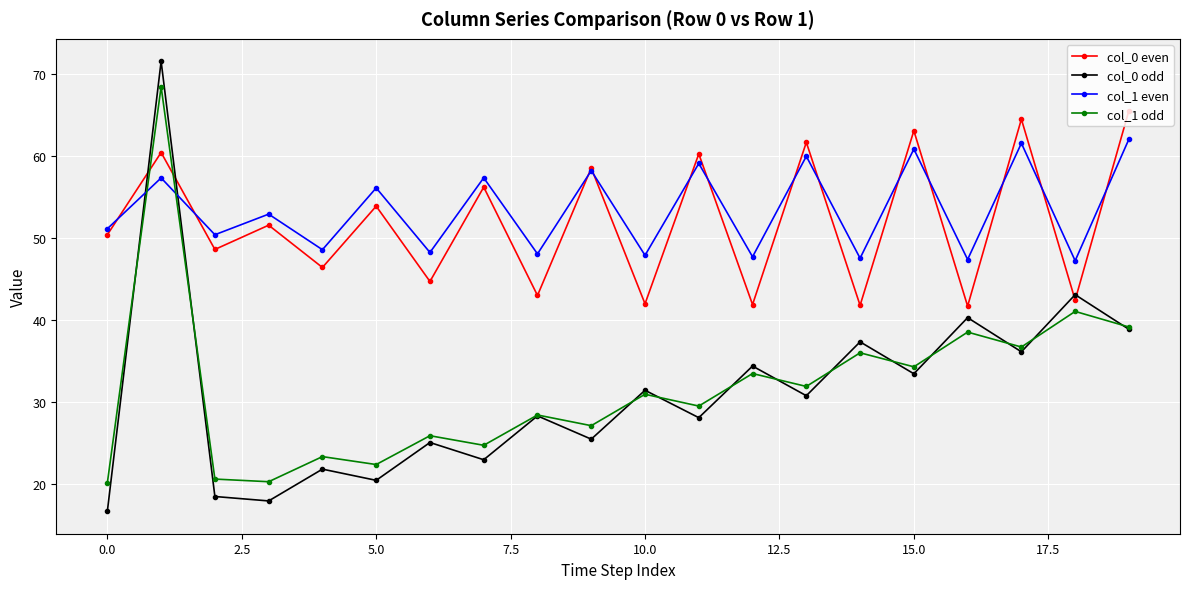

How many data points does each series have?

20